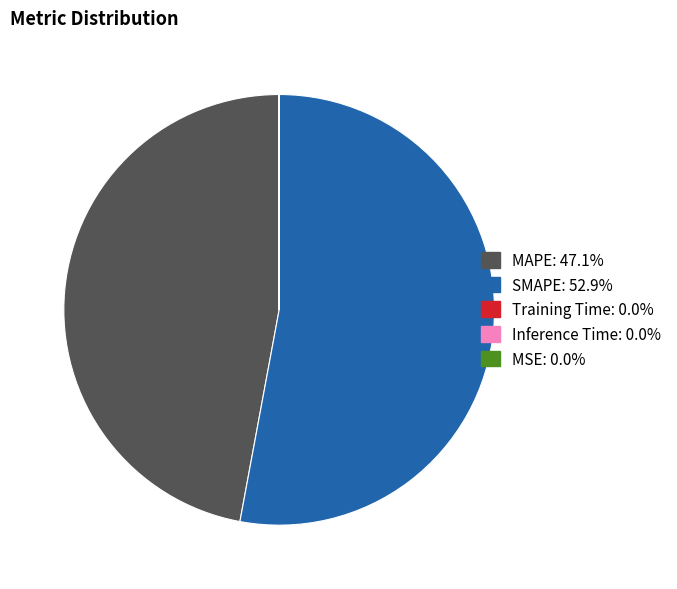

Which category accounts for the majority?

SMAPE